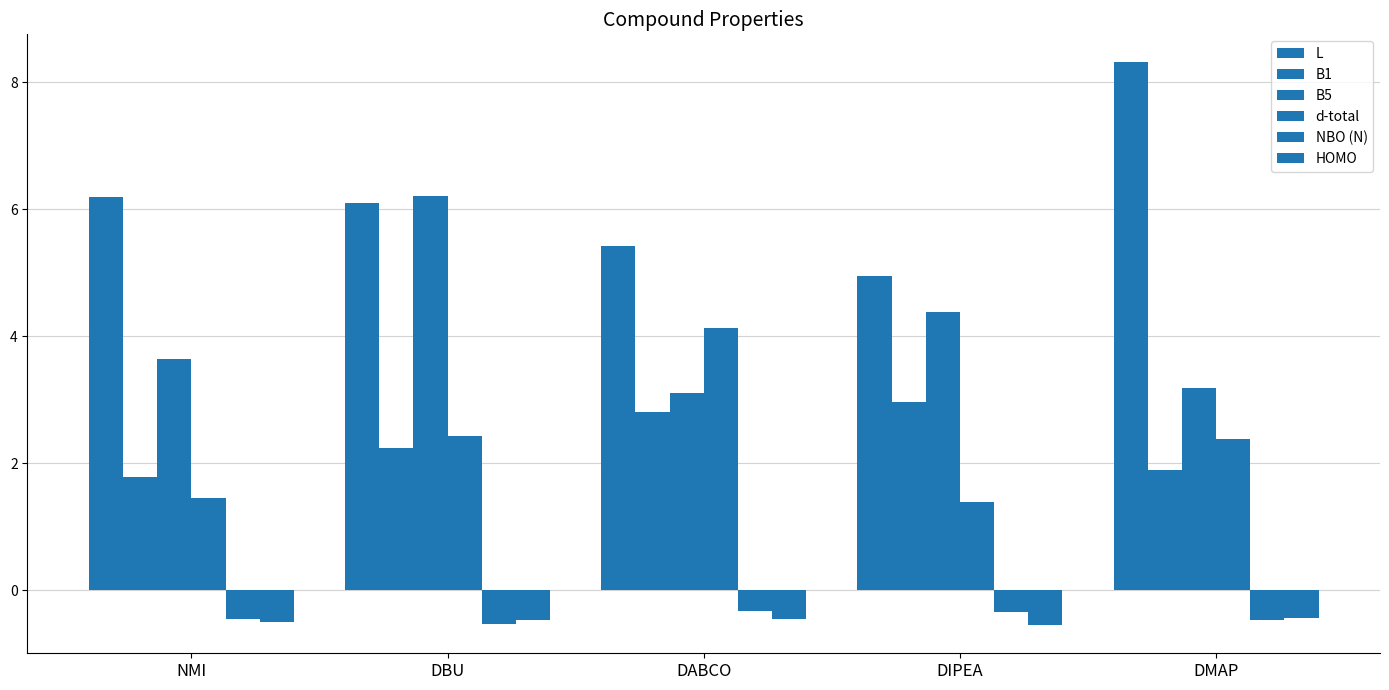

Count the number of data series in this chart.

6